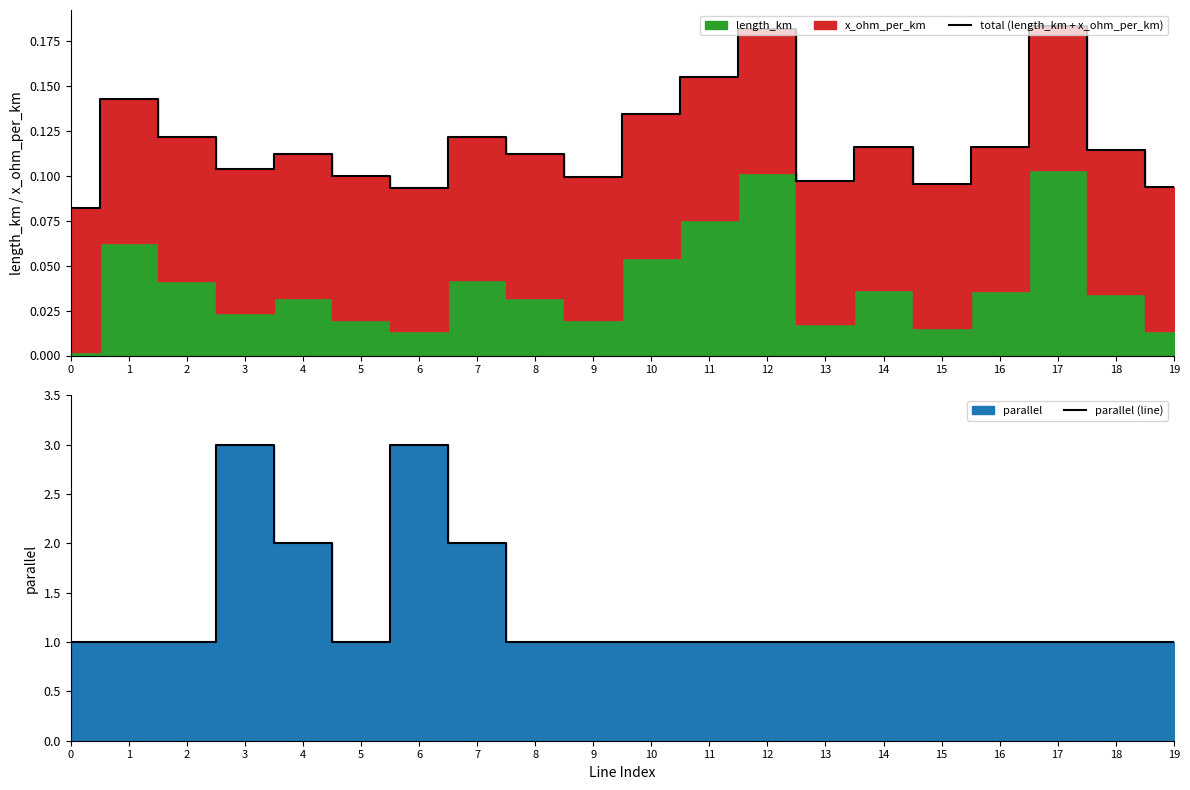

How many lines are shown in the chart?

2